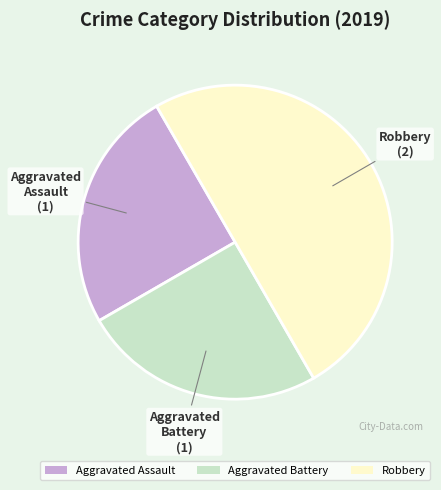

How many slices are in this pie chart?

3